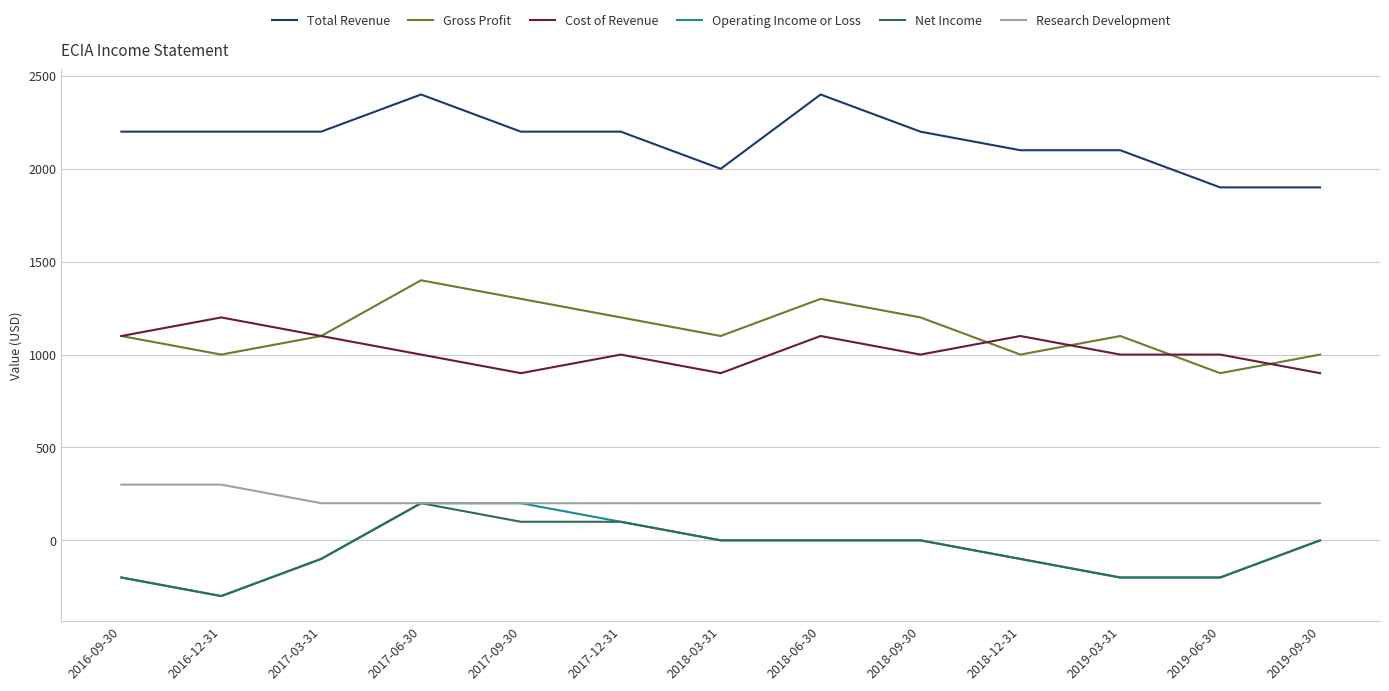

What is the spread (max minus min) of values at 2017-06-30?

2200